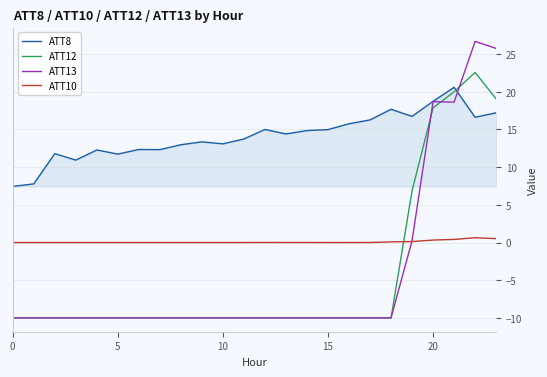

What is the difference between the maximum and minimum values in the ATT8 series?

13.2